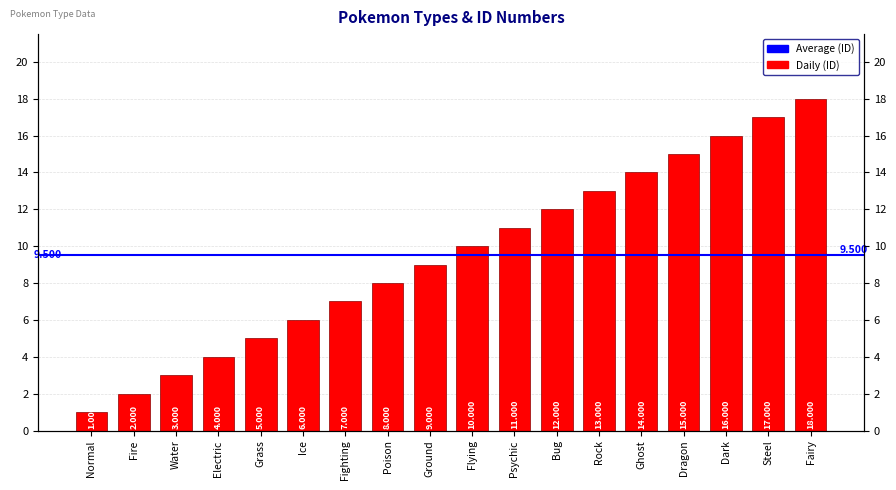

What is the minimum value shown in the chart?

1